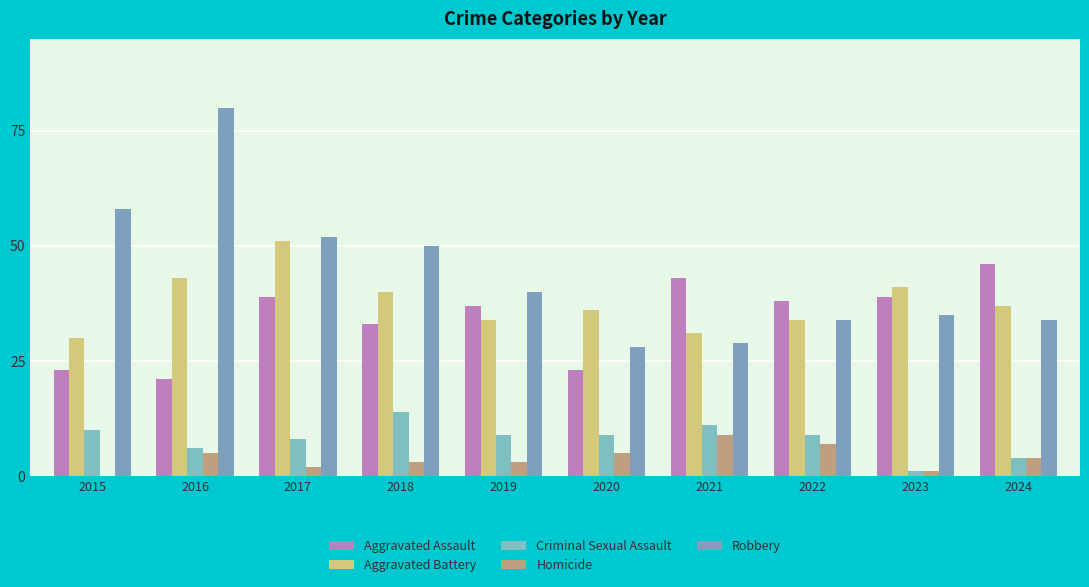

Are the bars grouped side by side (vs. stacked)?

Yes